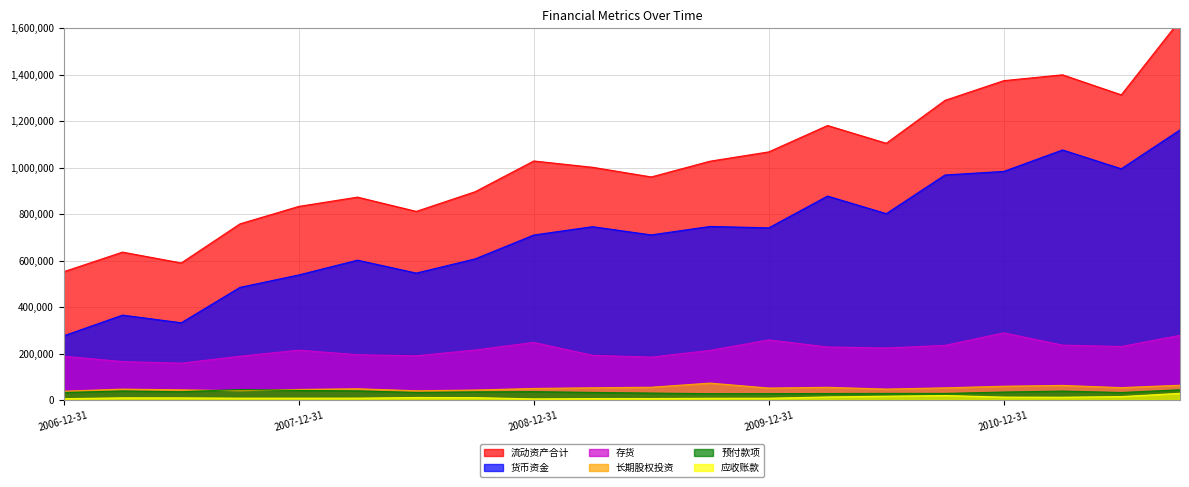

List the series in order of their peak value, highest first.

流动资产合计, 货币资金, 存货, 长期股权投资, 预付款项, 应收账款